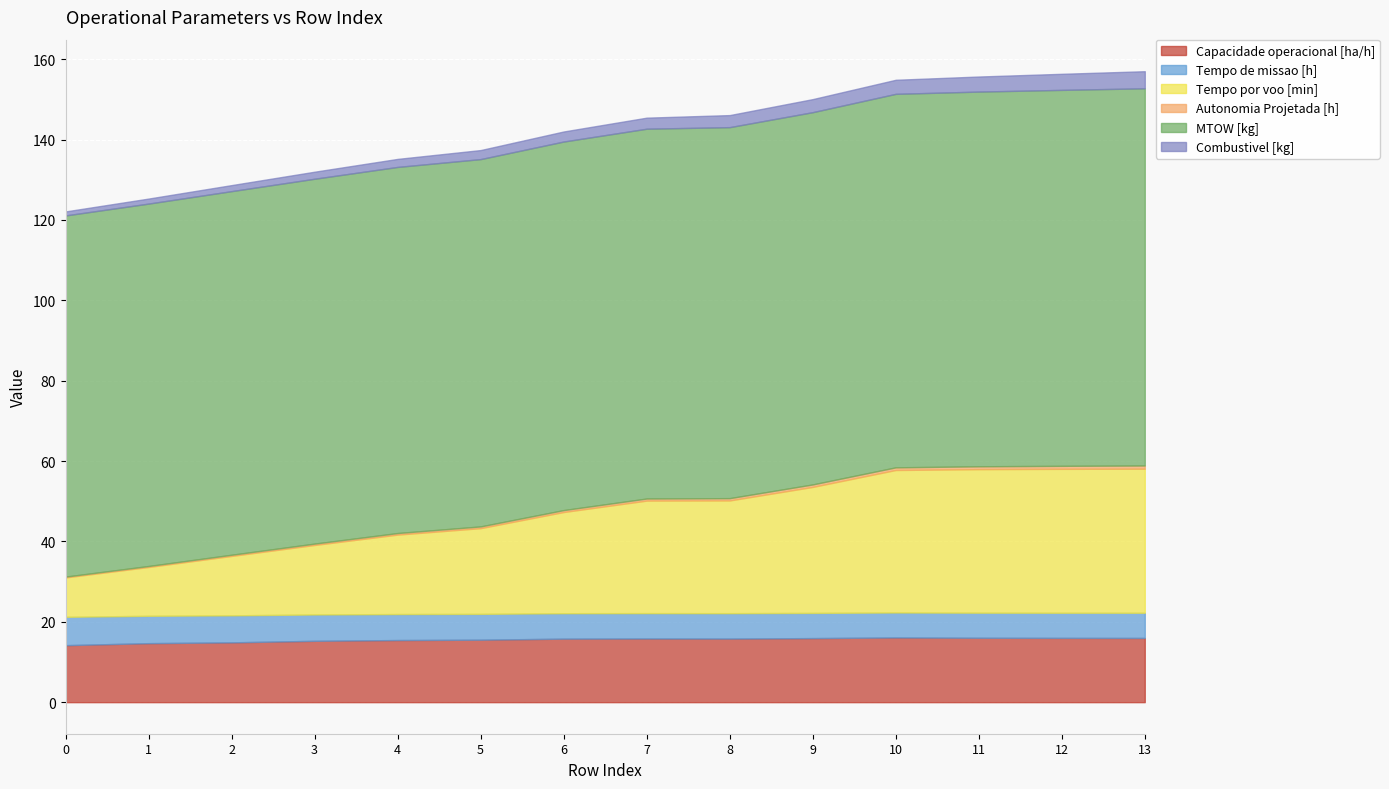

Reading left to right, list all the values displayed in this chart.

Capacidade operacional [ha/h]: 0=14.2	1=14.7	2=14.9	3=15.3	4=15.5	5=15.5	6=15.8	7=15.8	8=15.8	9=15.9	10=16.1	11=16.0	12=16.0	13=16.0
Tempo de missao [h]: 0=7.0	1=6.8	2=6.7	3=6.5	4=6.5	5=6.4	6=6.3	7=6.3	8=6.3	9=6.3	10=6.2	11=6.2	12=6.2	13=6.3
Tempo por voo [min]: 0=9.8	1=12.2	2=14.8	3=17.3	4=19.8	5=21.3	6=25.2	7=28.0	8=28.1	9=31.4	10=35.5	11=35.7	12=35.8	13=35.9
Autonomia Projetada [h]: 0=0.2	1=0.2	2=0.3	3=0.3	4=0.4	5=0.4	6=0.5	7=0.5	8=0.6	9=0.6	10=0.7	11=0.7	12=0.8	13=0.8
MTOW [kg]: 0=89.9	1=90.2	2=90.5	3=90.8	4=91.1	5=91.4	6=91.7	7=92.0	8=92.3	9=92.6	10=92.9	11=93.2	12=93.5	13=93.9
Combustivel [kg]: 0=1.0	1=1.2	2=1.5	3=1.8	4=2.0	5=2.2	6=2.5	7=2.8	8=3.0	9=3.2	10=3.5	11=3.8	12=4.0	13=4.2